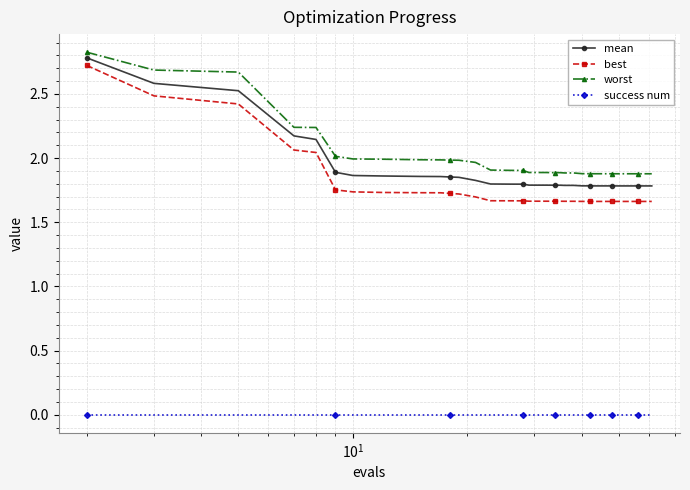

What is the sum of all worst values?

79.4